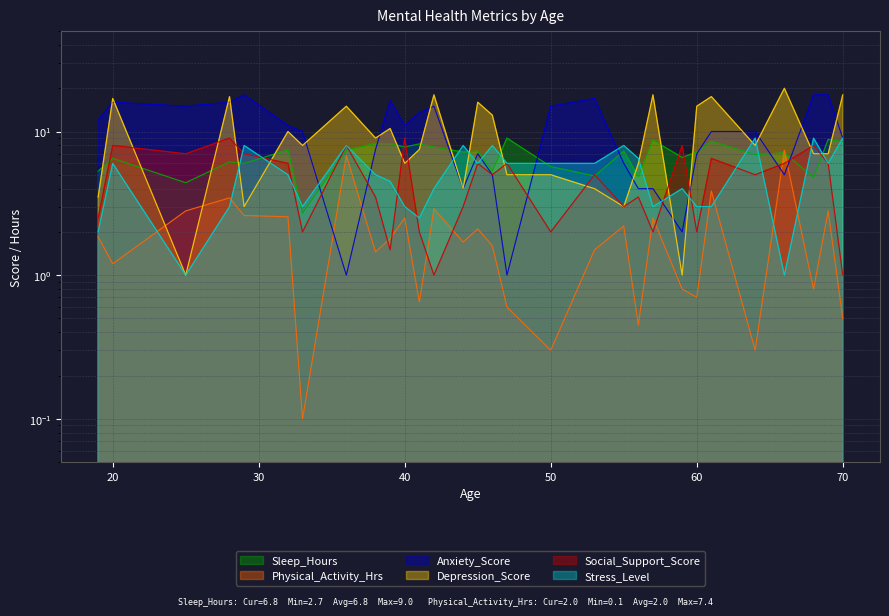

What is the sum of the Stress_Level values at 47 and 20?

12.0